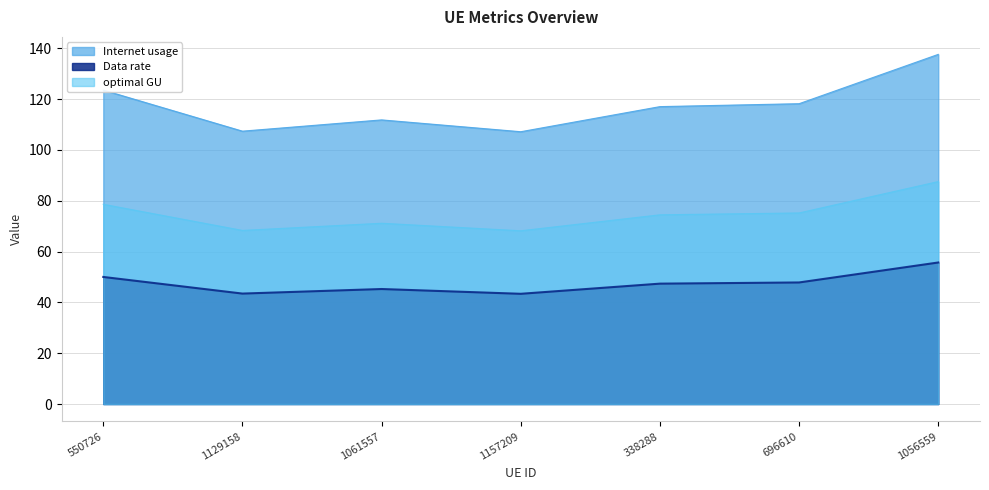

What is the sum of the Internet usage values at 1157209 and 696610?

225.3